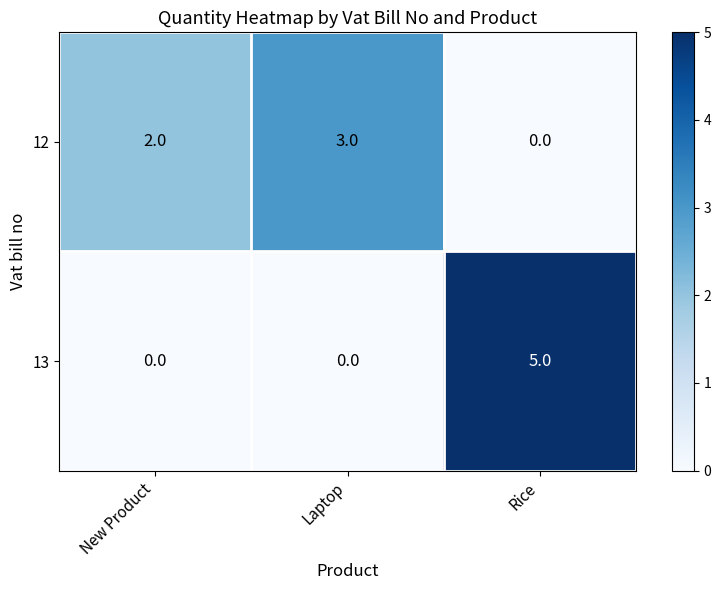

Reading left to right, transcribe all the data shown in this chart.

12: 2	3	0
13: 0	0	5